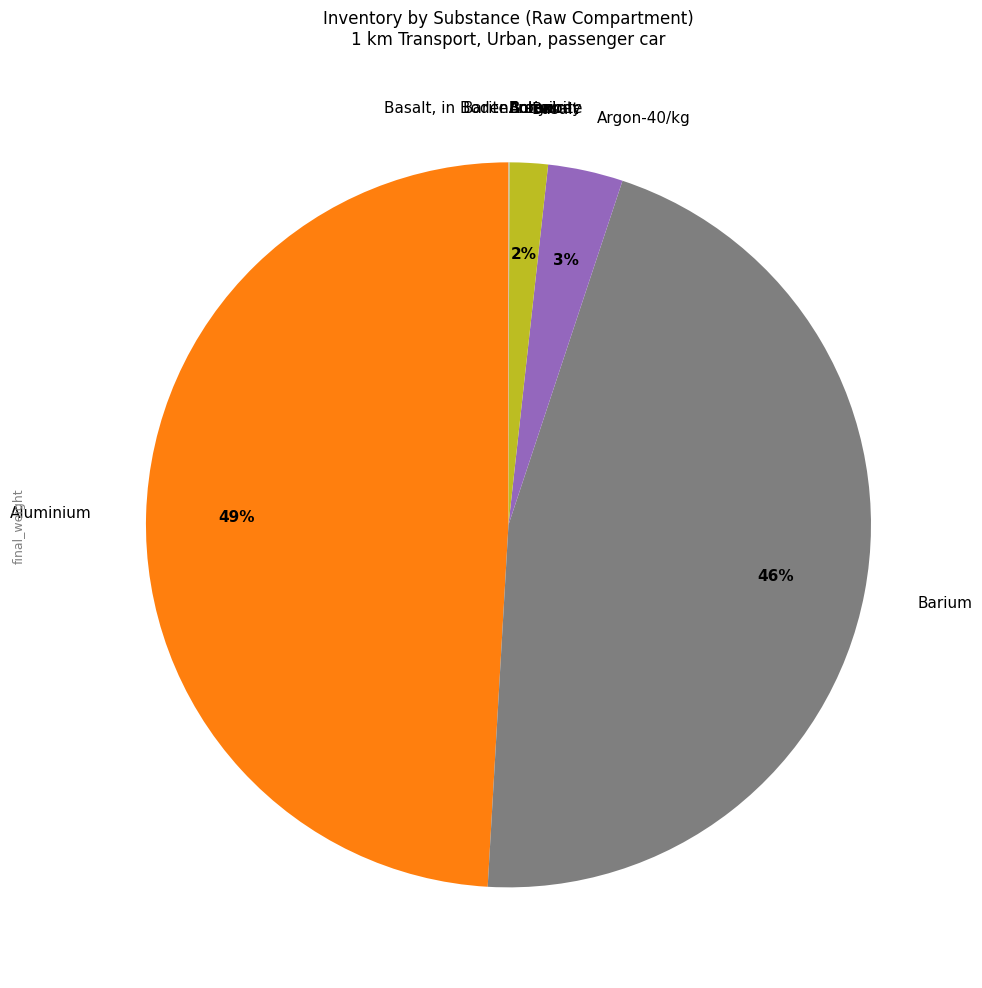

Does Basalt account for over 50% of the chart?

No